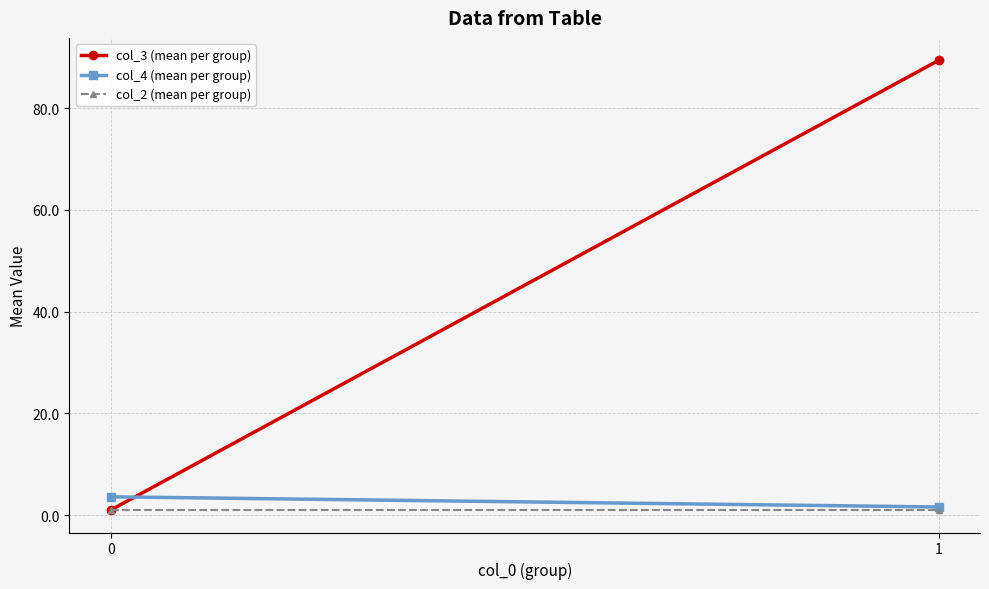

Rank the categories by col_4 (mean per group) value from highest to lowest.

0, 1